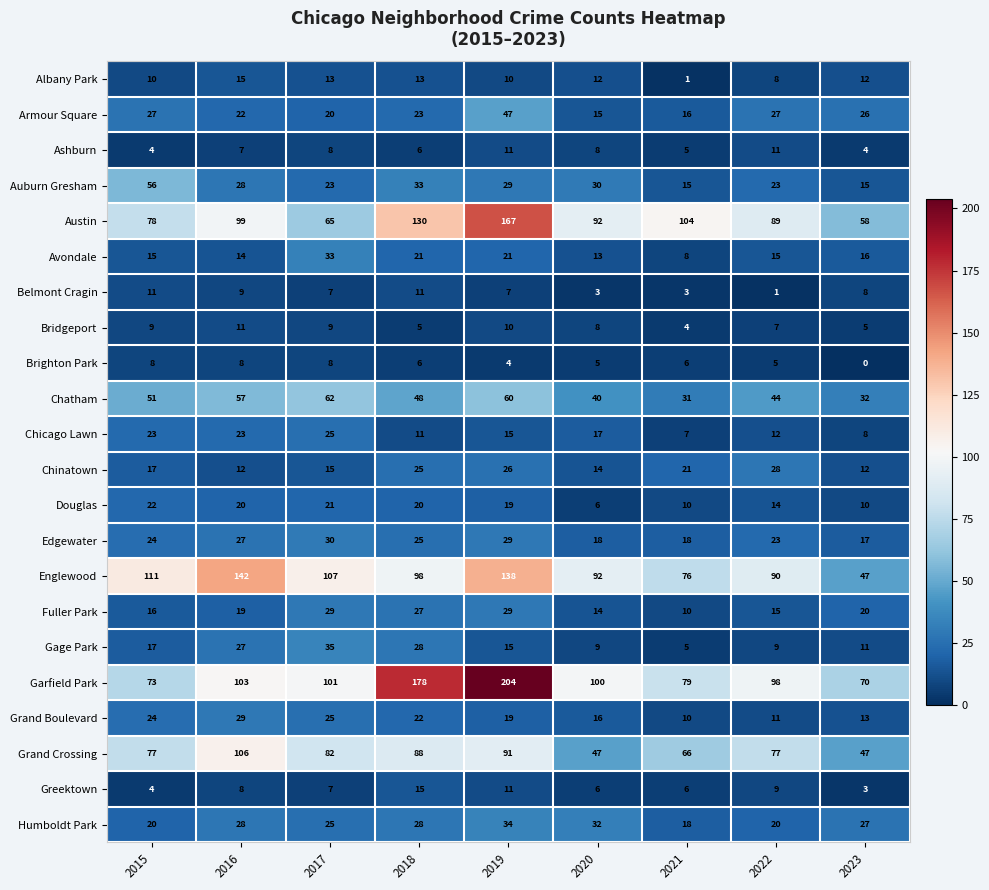

Which series has the largest total across all categories?

Garfield Park